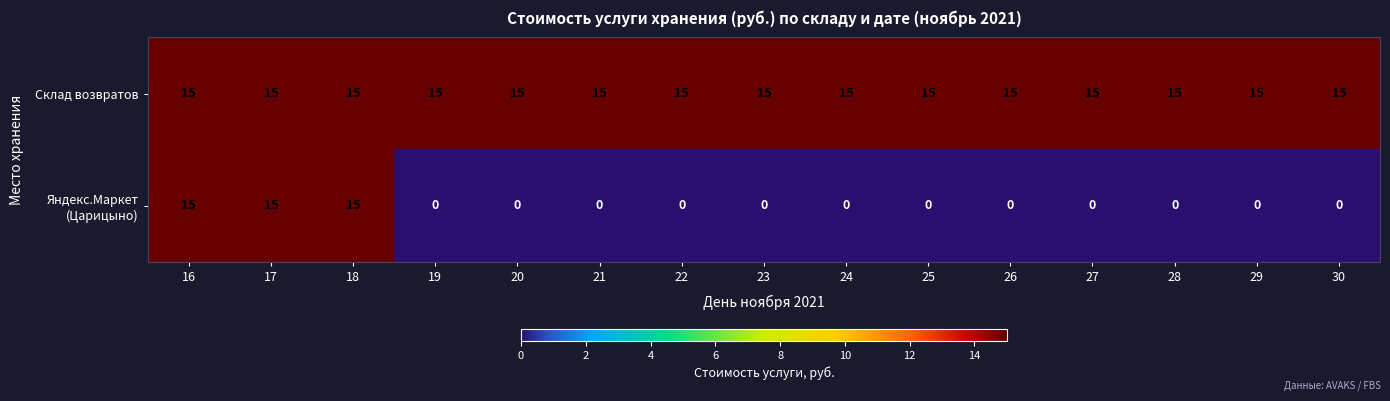

Which series has the widest spread of values?

Яндекс.Маркет (Царицыно)